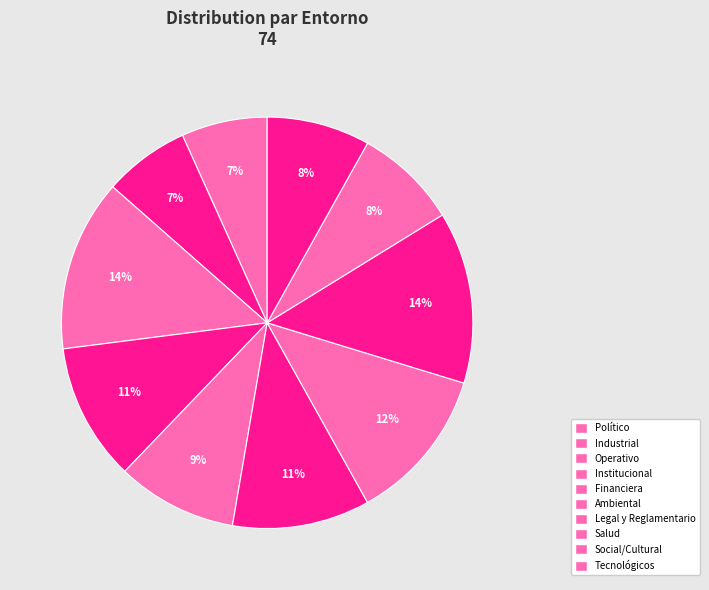

To the nearest percent, what is the difference between the Tecnológicos and Institucional slice percentages?

3%